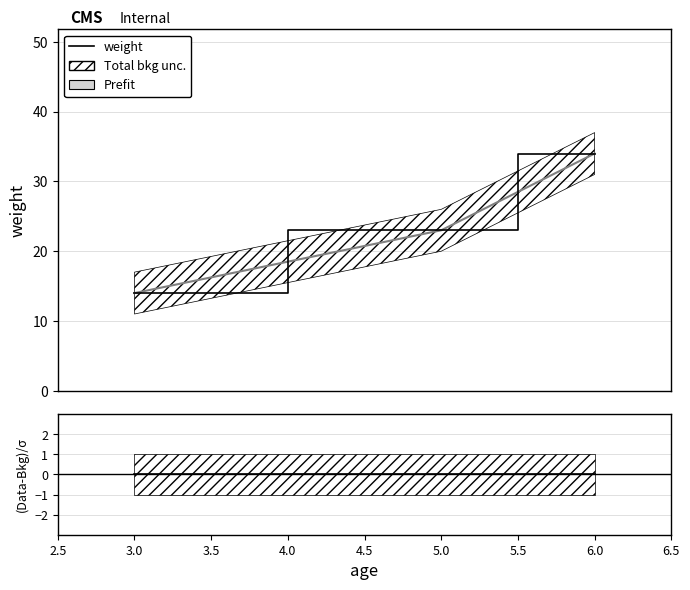

Is it true that weight equals 0 at 3.0?

True